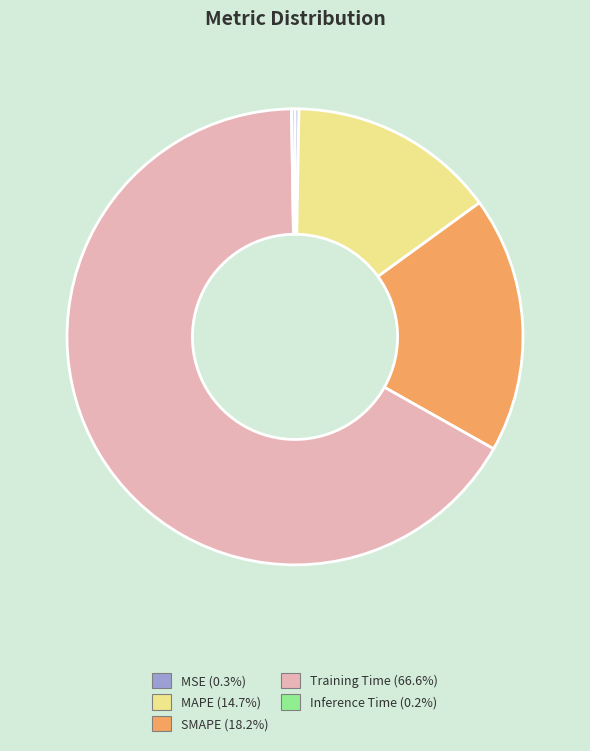

Is there any slice that represents more than half of the pie?

Yes